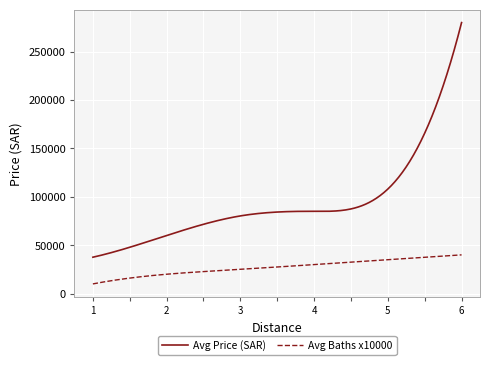

True or false: Avg Price (SAR) and Avg Baths x10000 cross at least once.

False